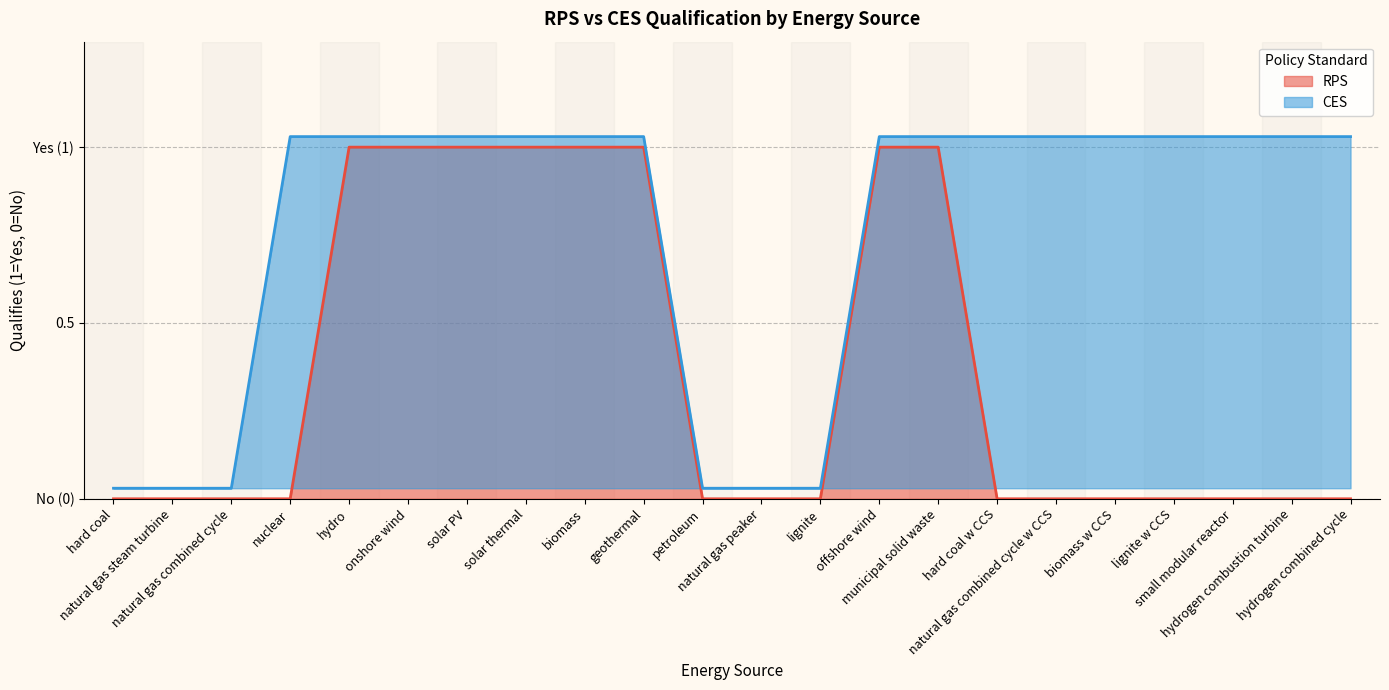

True or false: CES and RPS intersect in this chart.

False